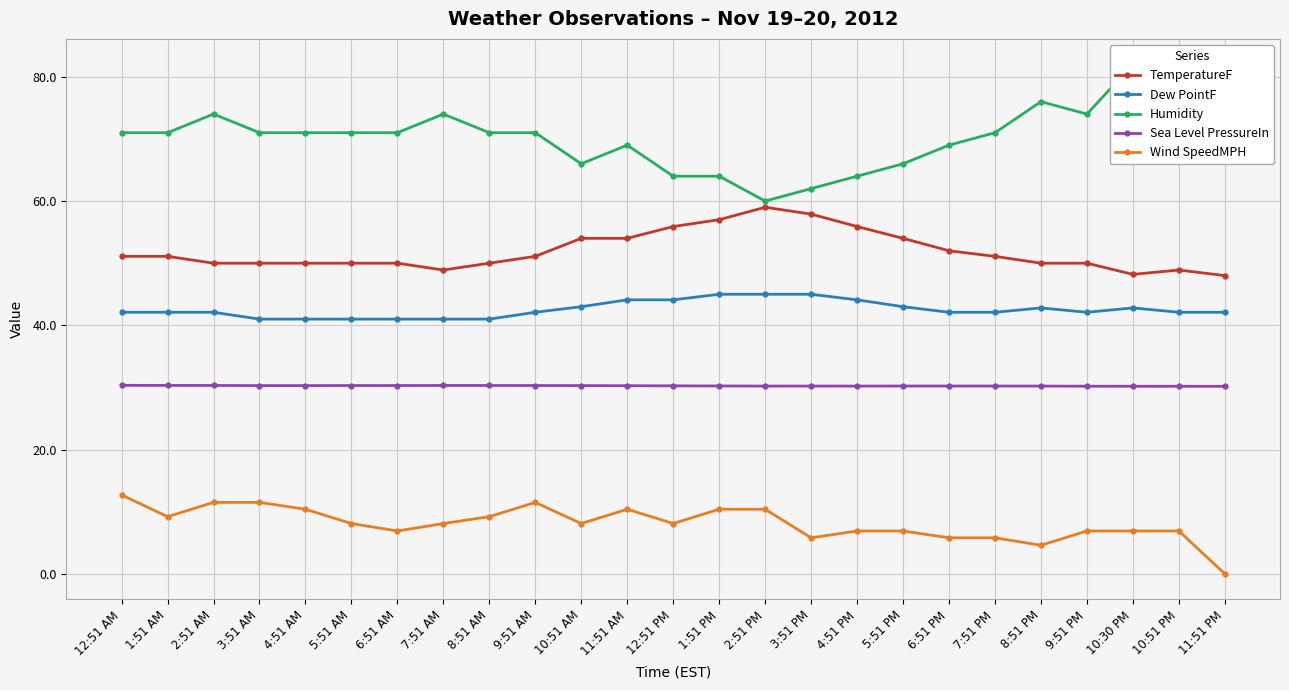

Reading right to left, transcribe all the data shown in this chart.

TemperatureF: 48.0	48.9	48.2	50.0	50.0	51.1	52.0	54.0	55.9	57.9	59.0	57.0	55.9	54.0	54.0	51.1	50.0	48.9	50.0	50.0	50.0	50.0	50.0	51.1	51.1
Dew PointF: 42.1	42.1	42.8	42.1	42.8	42.1	42.1	43.0	44.1	45.0	45.0	45.0	44.1	44.1	43.0	42.1	41.0	41.0	41.0	41.0	41.0	41.0	42.1	42.1	42.1
Humidity: 80.0	77.0	82.0	74.0	76.0	71.0	69.0	66.0	64.0	62.0	60.0	64.0	64.0	69.0	66.0	71.0	71.0	74.0	71.0	71.0	71.0	71.0	74.0	71.0	71.0
Sea Level PressureIn: 30.2	30.2	30.2	30.2	30.2	30.2	30.2	30.2	30.2	30.2	30.2	30.2	30.3	30.3	30.3	30.3	30.3	30.3	30.3	30.3	30.3	30.3	30.3	30.3	30.3
Wind SpeedMPH: 0.0	6.9	6.9	6.9	4.6	5.8	5.8	6.9	6.9	5.8	10.4	10.4	8.1	10.4	8.1	11.5	9.2	8.1	6.9	8.1	10.4	11.5	11.5	9.2	12.7